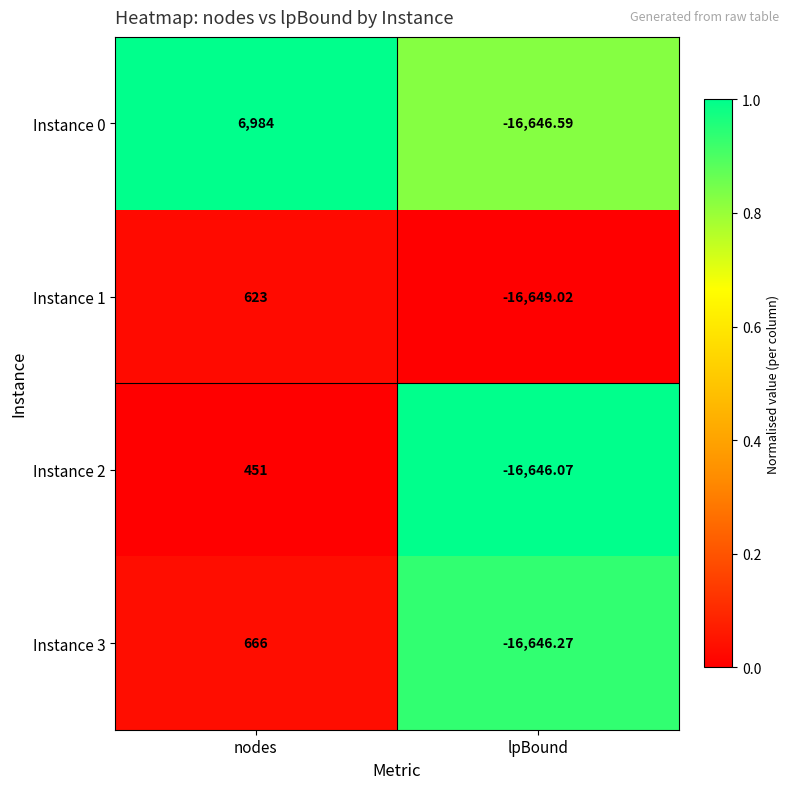

At which category does the chart reach its peak across all series?

nodes